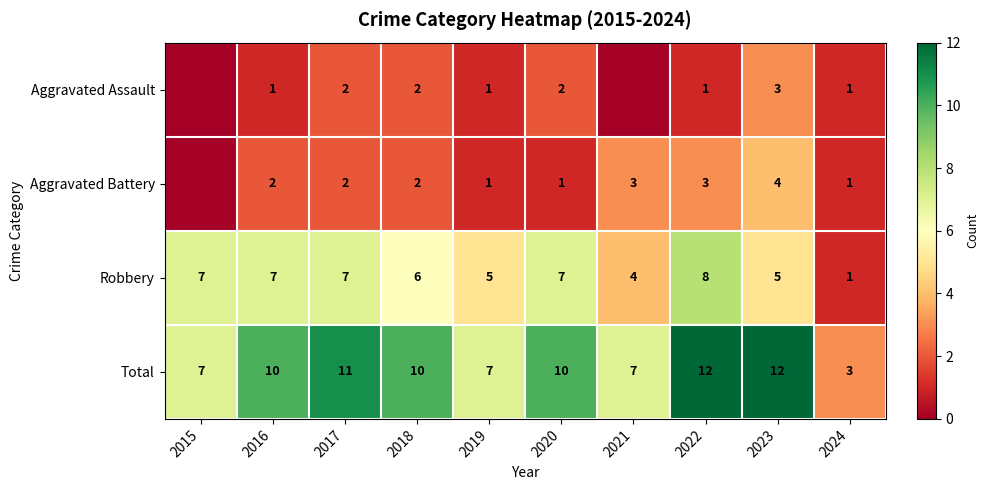

Is the value of Aggravated Battery at 2017 greater than the value of Robbery at 2022?

No